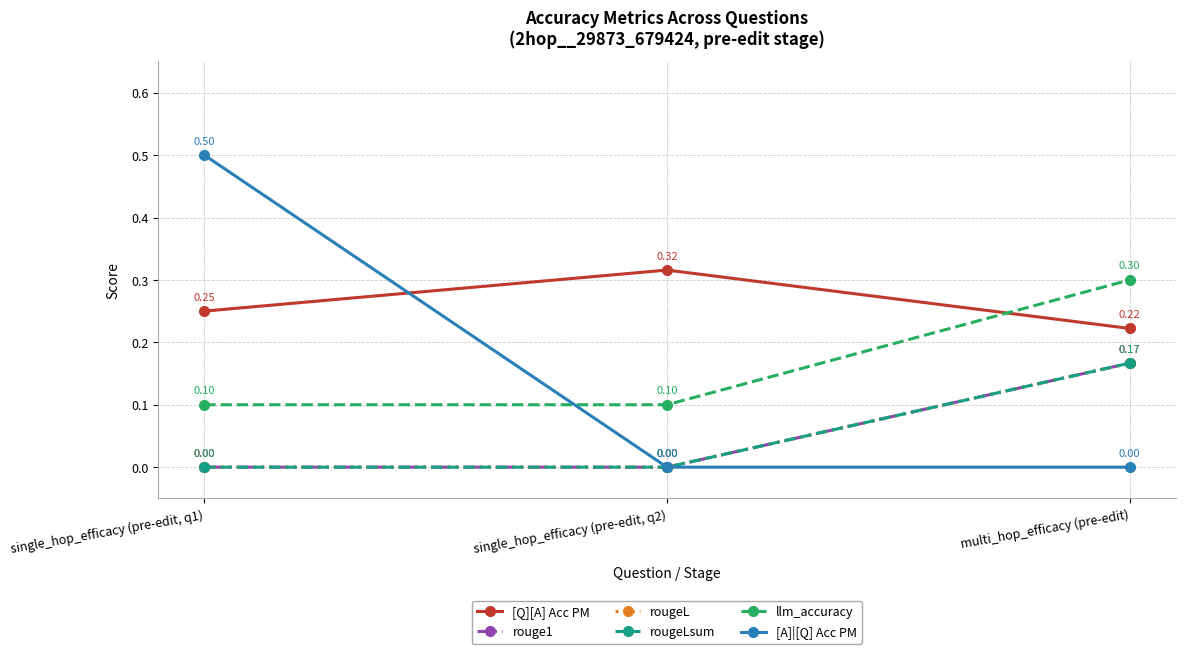

Which category has the highest value across all series?

single_hop_efficacy (pre-edit, q1)